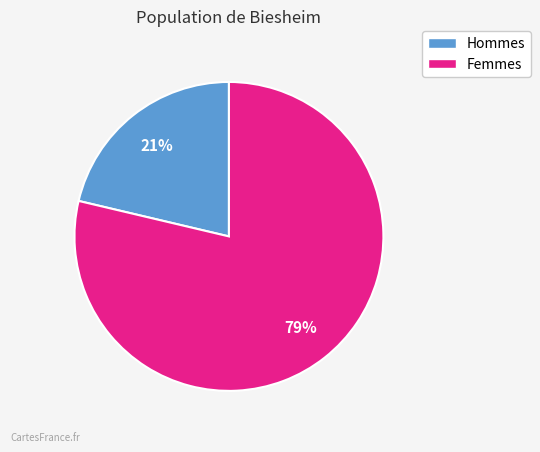

To the nearest percent, what is the average slice percentage?

50%